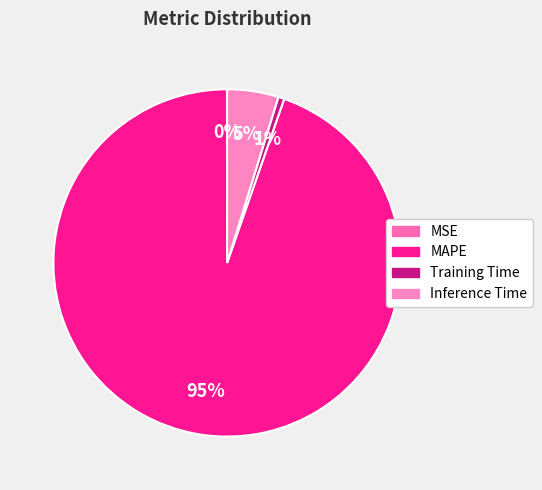

How many slices are in this pie chart?

4